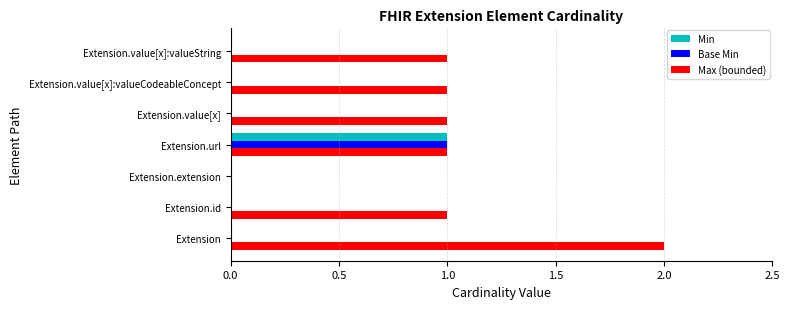

Is the value of Min at Extension.value[x] greater than the value of Max (bounded) at Extension.value[x]:valueCodeableConcept?

No